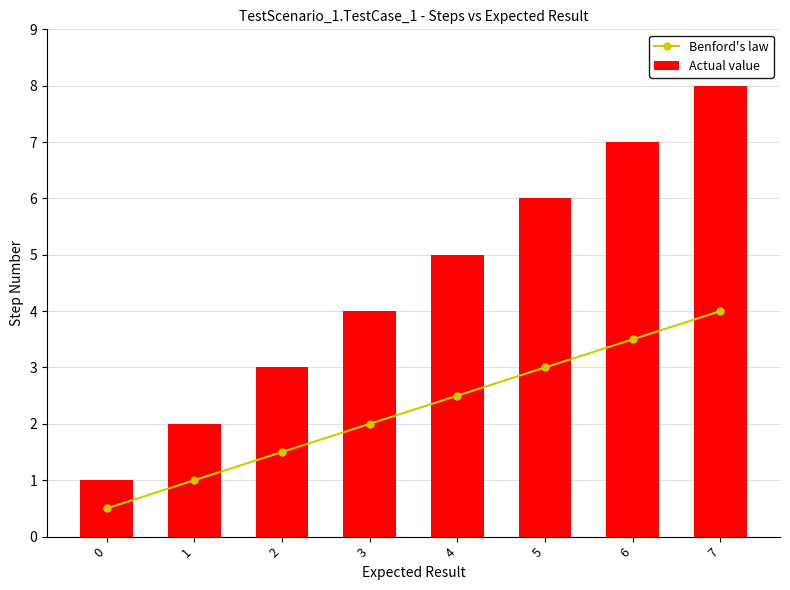

Where does the Actual value series first go above 5?

5